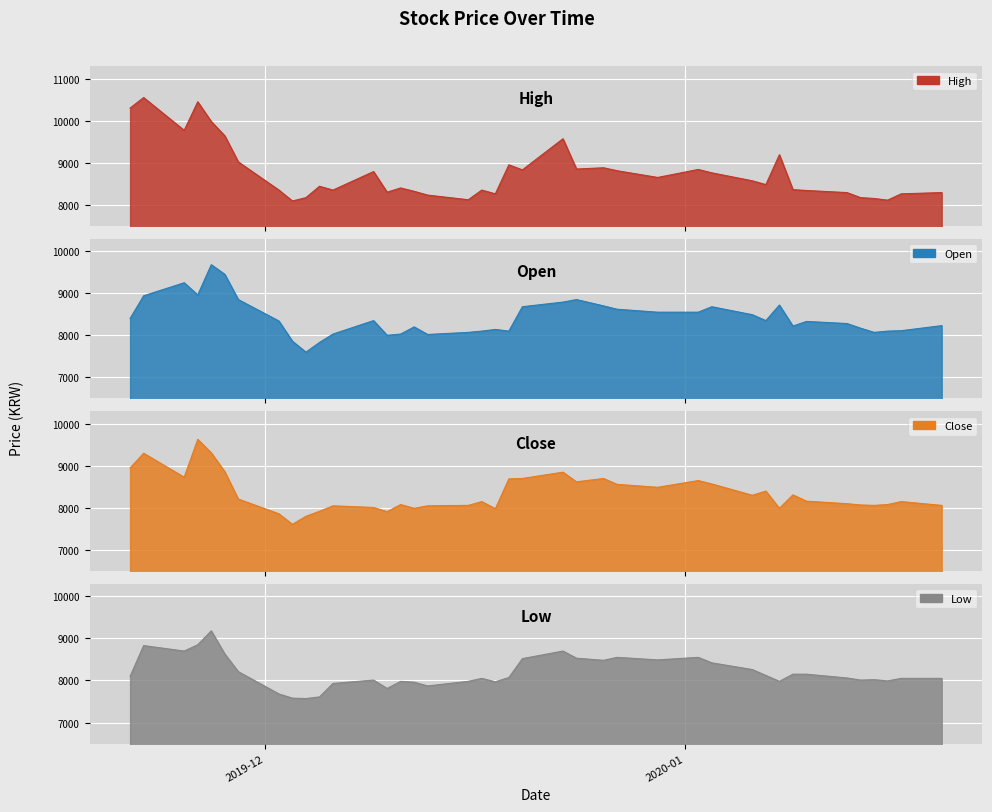

How many distinct data groups are displayed?

4